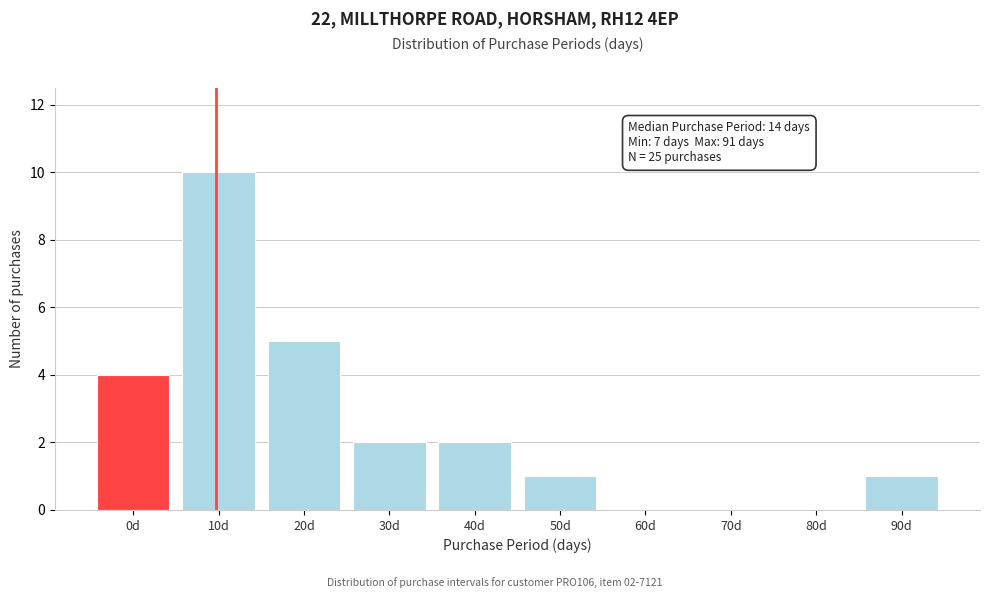

Reading left to right, what are all the values shown in this chart?

0d=4	10d=10	20d=5	30d=2	40d=2	50d=1	60d=0	70d=0	80d=0	90d=1